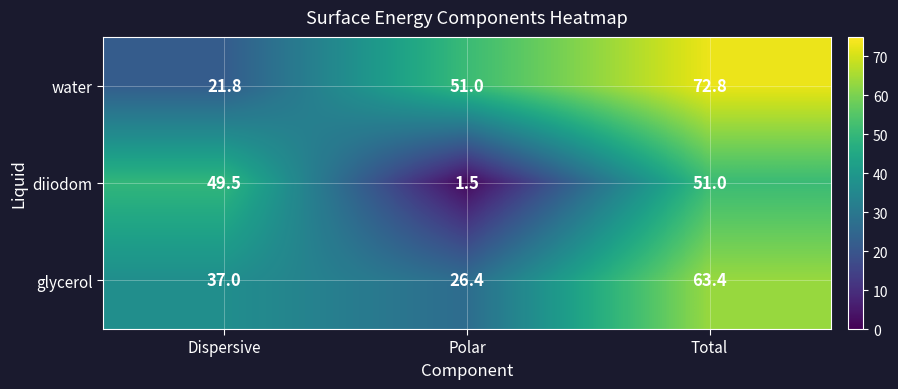

What is the spread (max minus min) of values at Total?

21.8